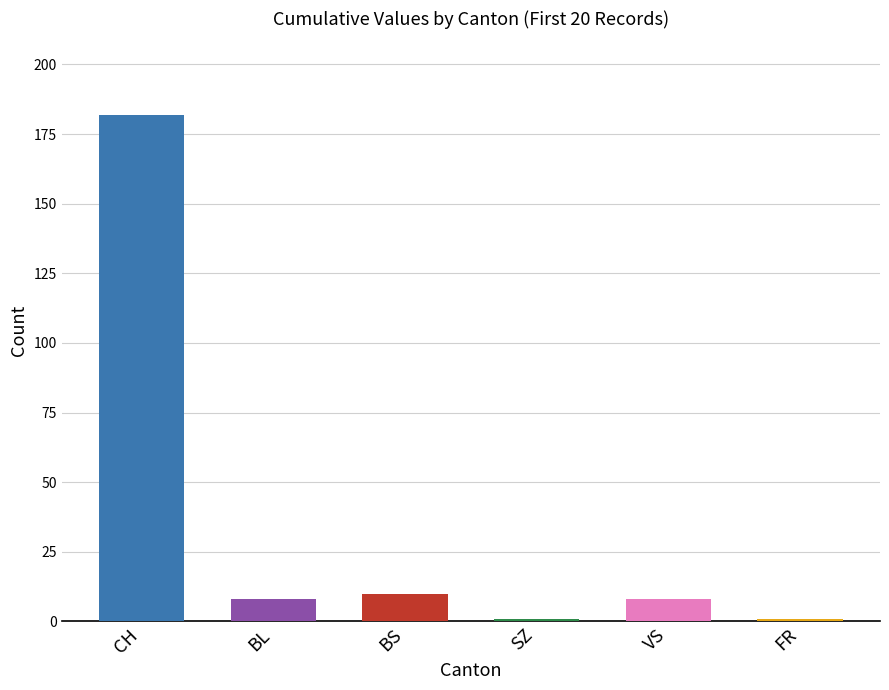

At 6, list the series in order from smallest to largest.

SZ, FR, BL, VS, BS, CH